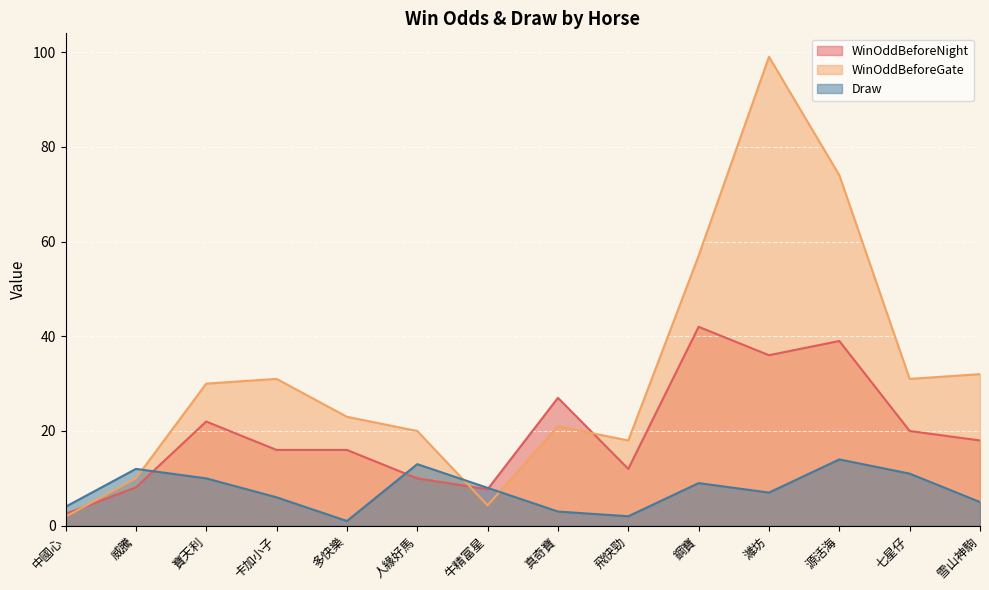

Reading left to right, list all the values displayed in this chart.

WinOddBeforeNight: 中國心=2.5	威騰=8.1	寶天利=22.0	卡加小子=16.0	多快樂=16.0	人緣好馬=10.0	牛精富星=7.7	真奇寶=27.0	飛快勁=12.0	鋼寶=42.0	濰坊=36.0	源活海=39.0	七星仔=20.0	雪山神駒=18.0
WinOddBeforeGate: 中國心=1.9	威騰=10.0	寶天利=30.0	卡加小子=31.0	多快樂=23.0	人緣好馬=20.0	牛精富星=4.3	真奇寶=21.0	飛快勁=18.0	鋼寶=57.0	濰坊=99.0	源活海=74.0	七星仔=31.0	雪山神駒=32.0
Draw: 中國心=4.0	威騰=12.0	寶天利=10.0	卡加小子=6.0	多快樂=1.0	人緣好馬=13.0	牛精富星=8.0	真奇寶=3.0	飛快勁=2.0	鋼寶=9.0	濰坊=7.0	源活海=14.0	七星仔=11.0	雪山神駒=5.0